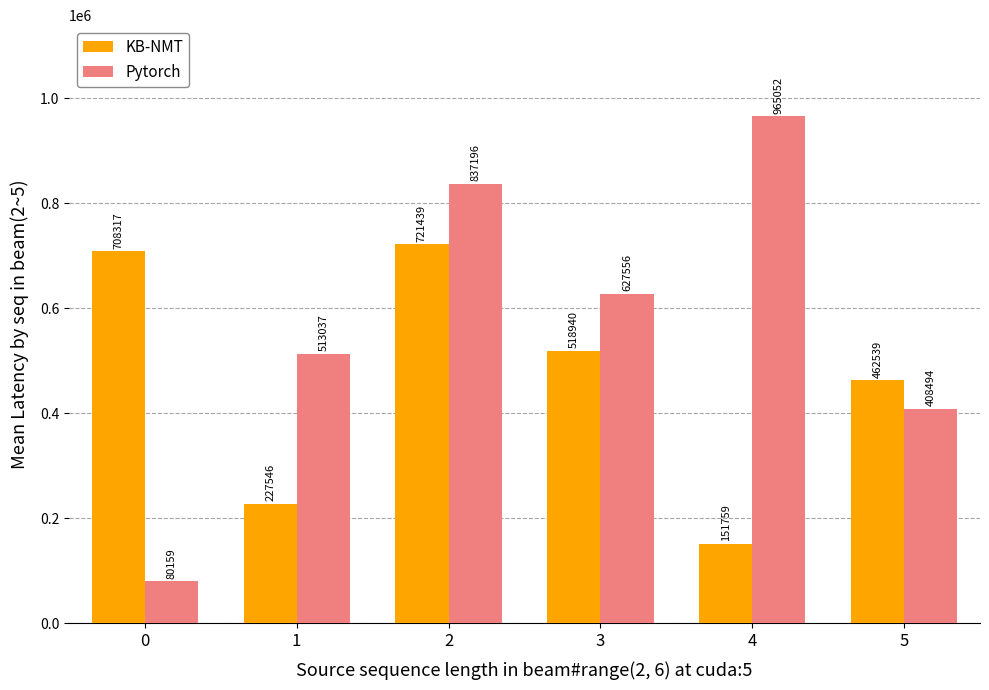

Is it true that Pytorch equals 80159 at 0?

True